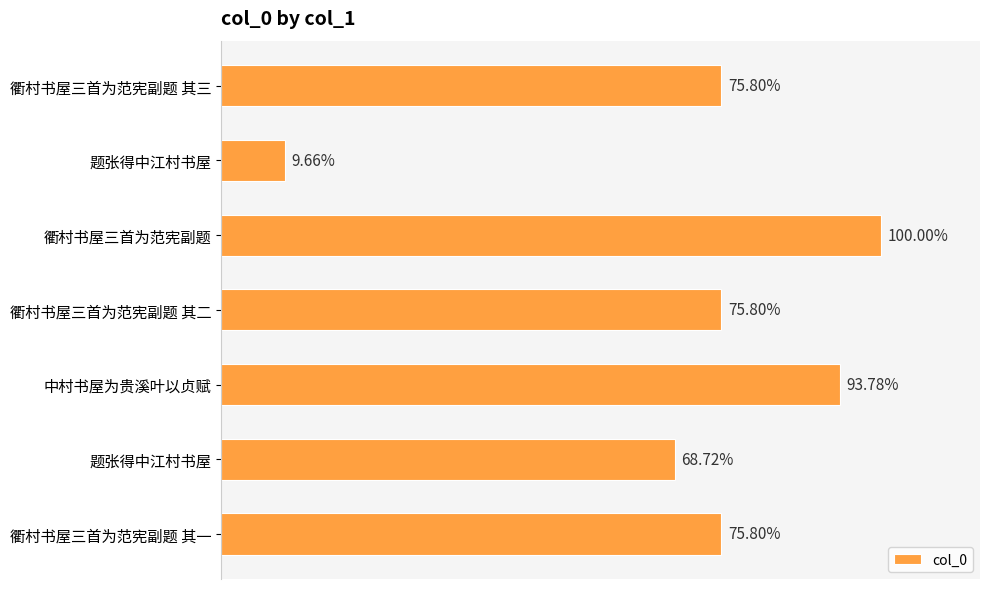

Does the chart contain any negative values?

No